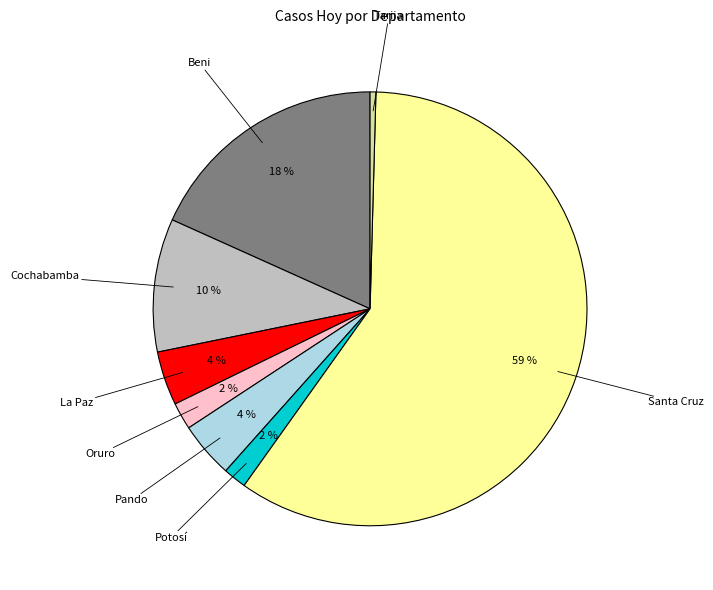

Is there a majority slice in this chart?

Yes